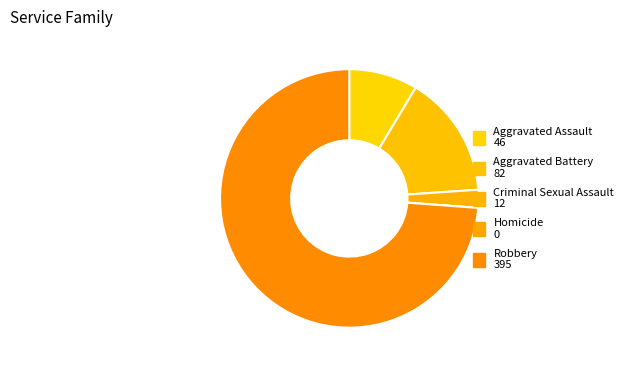

To the nearest percent, what is the combined percentage of Aggravated Assault and Robbery?

82%